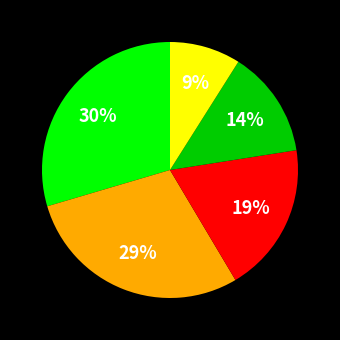

To the nearest percent, what is the average slice percentage?

20%